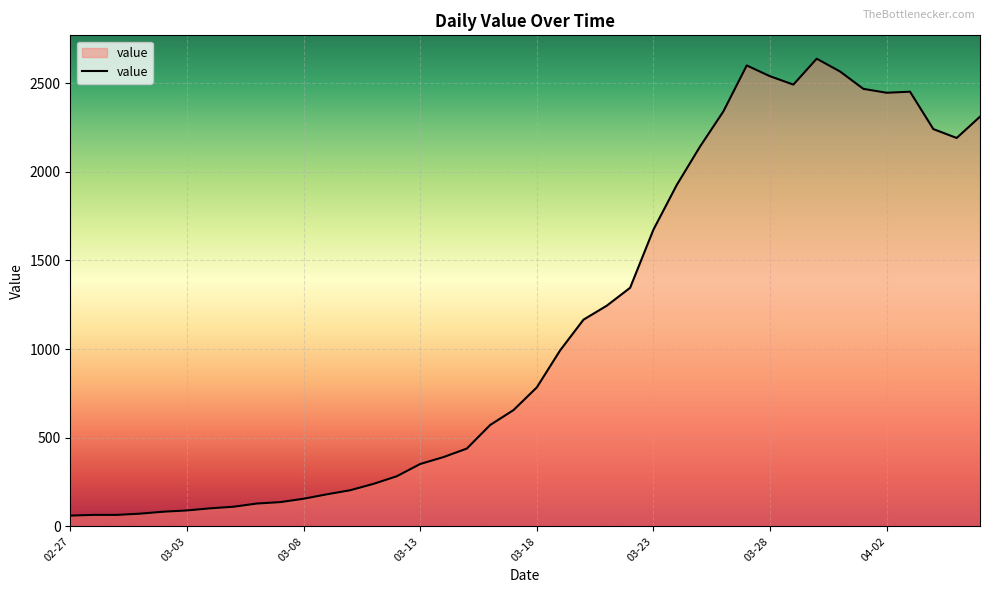

What is the greatest value displayed?

2638